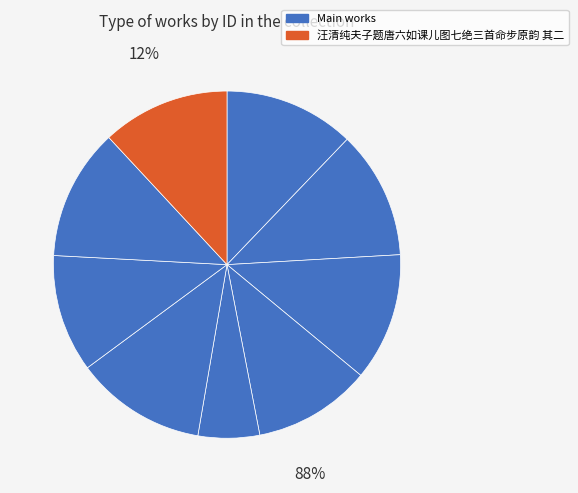

Count the number of slices in the pie.

9